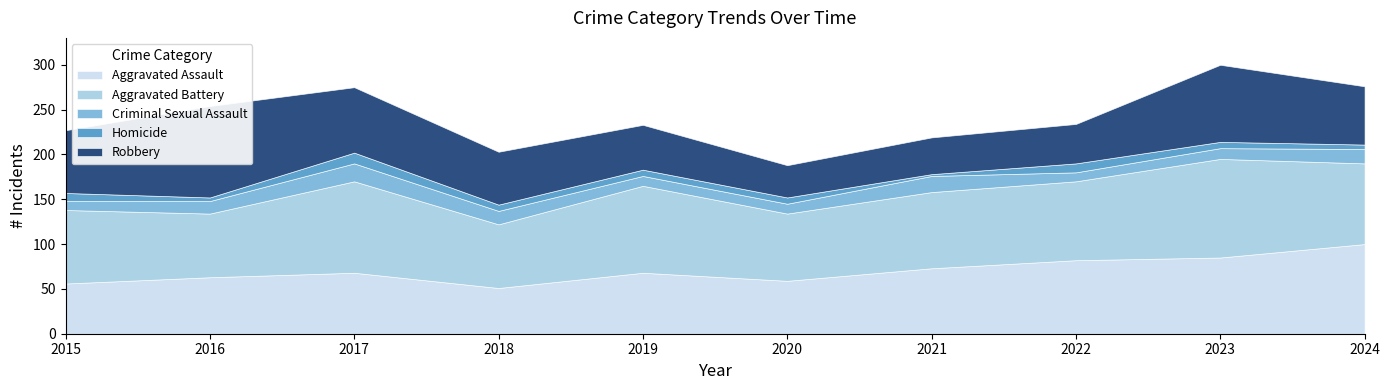

Does the chart display data point markers on the line(s)?

No